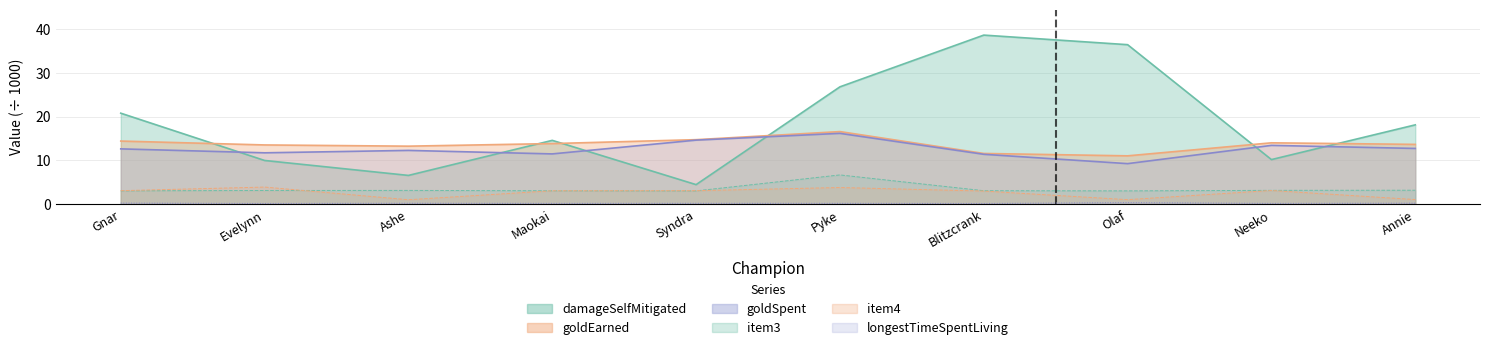

How many intersections are there between damageSelfMitigated and goldSpent?

6